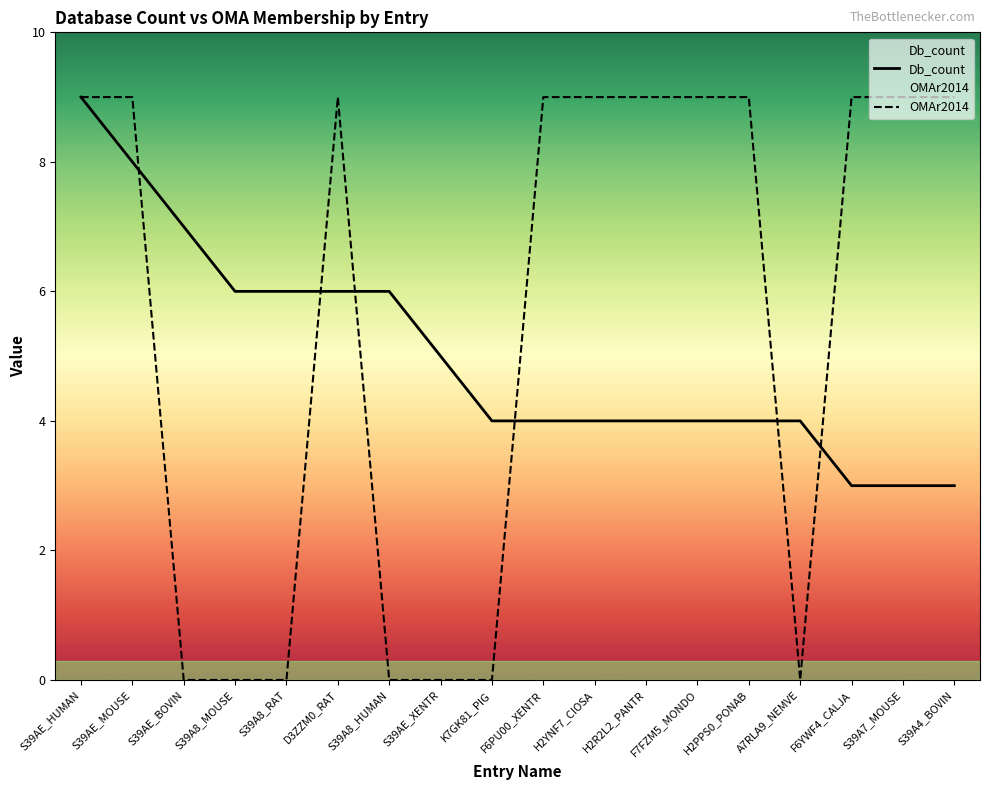

Reading left to right, extract all data points from this chart.

Db_count: S39AE_HUMAN=9	S39AE_MOUSE=8	S39AE_BOVIN=7	S39A8_MOUSE=6	S39A8_RAT=6	D3ZZM0_RAT=6	S39A8_HUMAN=6	S39AE_XENTR=5	K7GK81_PIG=4	F6PU00_XENTR=4	H2YNF7_CIOSA=4	H2R2L2_PANTR=4	F7FZM5_MONDO=4	H2PPS0_PONAB=4	A7RLA9_NEMVE=4	F6YWF4_CALJA=3	S39A7_MOUSE=3	S39A4_BOVIN=3
OMAr2014: S39AE_HUMAN=9	S39AE_MOUSE=9	S39AE_BOVIN=0	S39A8_MOUSE=0	S39A8_RAT=0	D3ZZM0_RAT=9	S39A8_HUMAN=0	S39AE_XENTR=0	K7GK81_PIG=0	F6PU00_XENTR=9	H2YNF7_CIOSA=9	H2R2L2_PANTR=9	F7FZM5_MONDO=9	H2PPS0_PONAB=9	A7RLA9_NEMVE=0	F6YWF4_CALJA=9	S39A7_MOUSE=9	S39A4_BOVIN=9